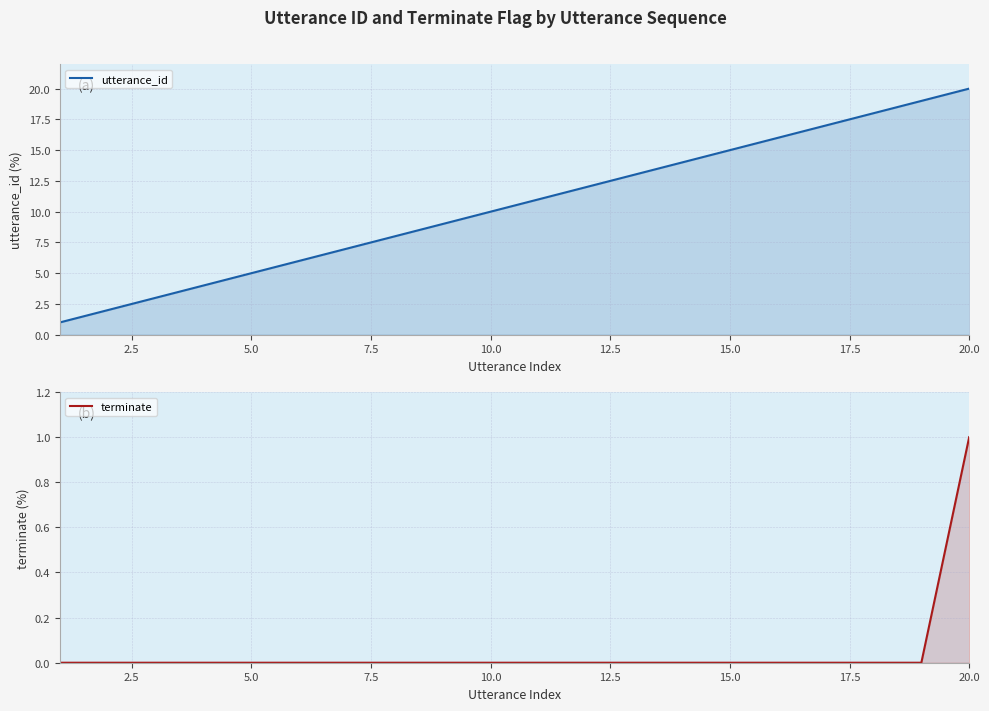

Is the value of utterance_id at 18 greater than the value of terminate at 9?

Yes